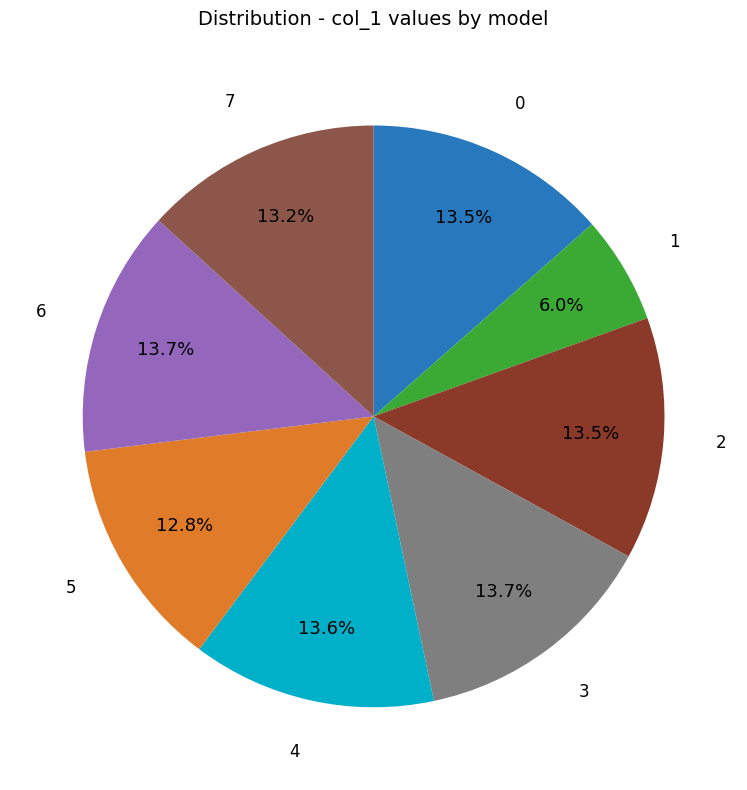

Is there any slice that represents more than half of the pie?

No